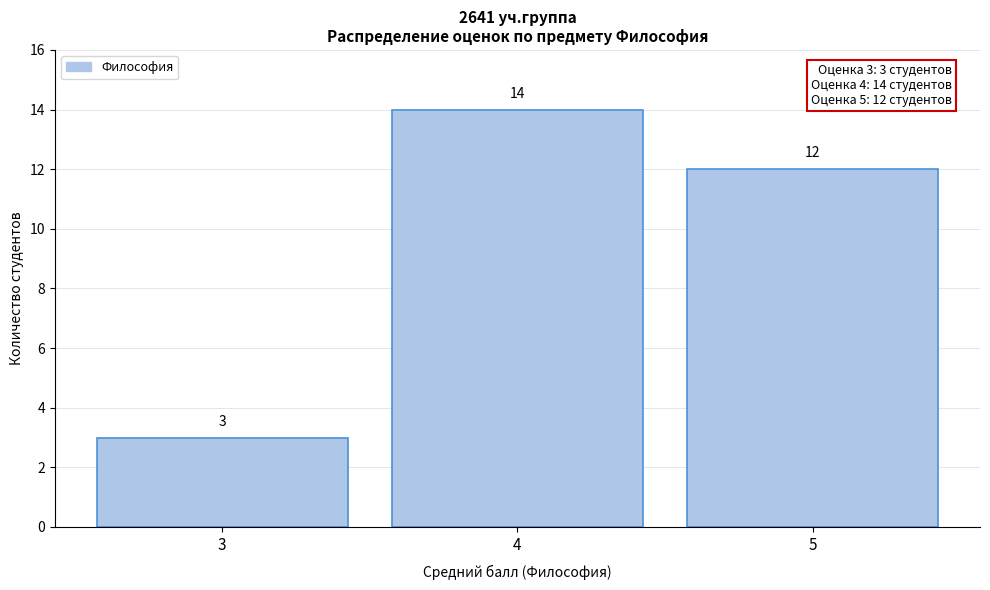

Which range on the x-axis has the tallest bar?

3.5 to 4.5